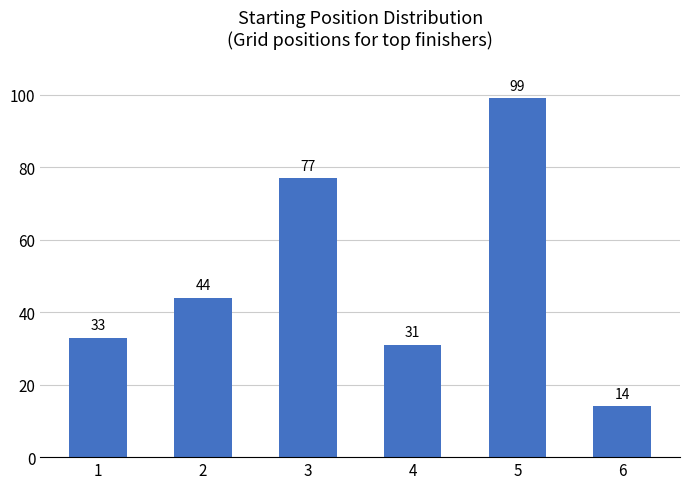

What is the difference between the maximum and minimum values?

85